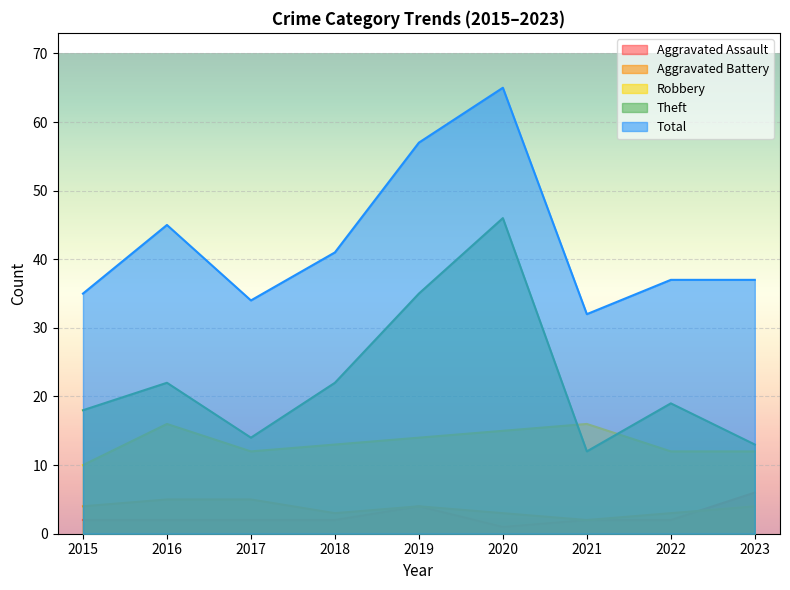

What is the lowest value of the Aggravated Assault series?

1